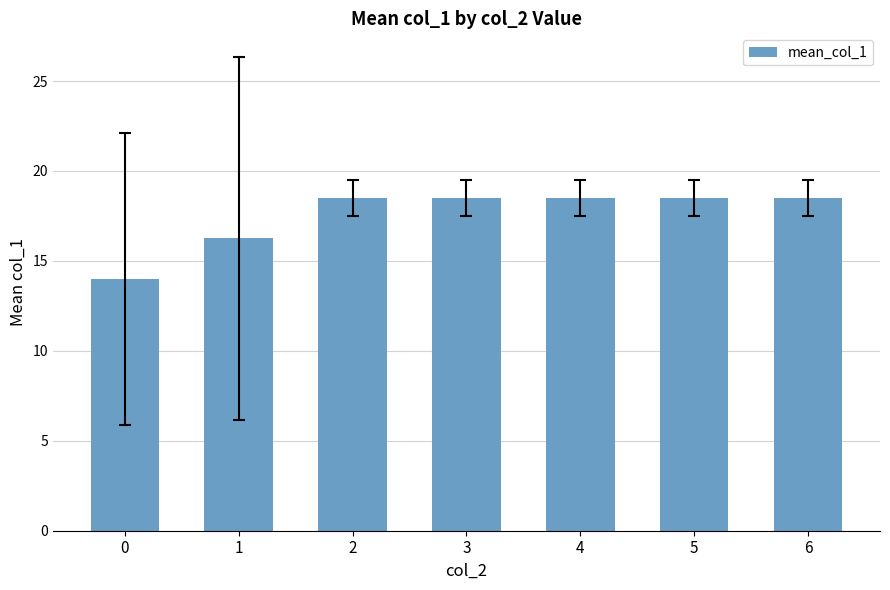

What is the difference between the maximum and minimum values?

4.5